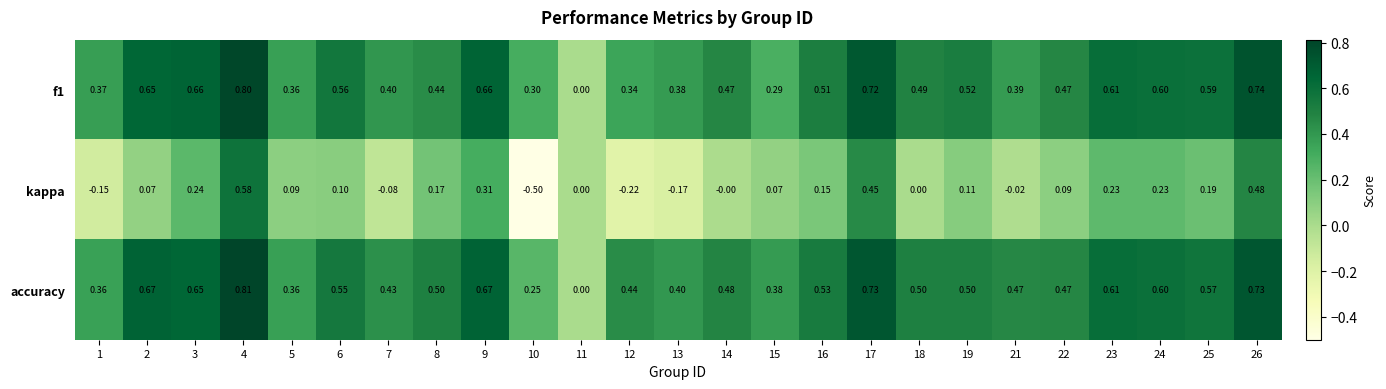

Is the value of accuracy at 8 greater than the value of f1 at 12?

Yes